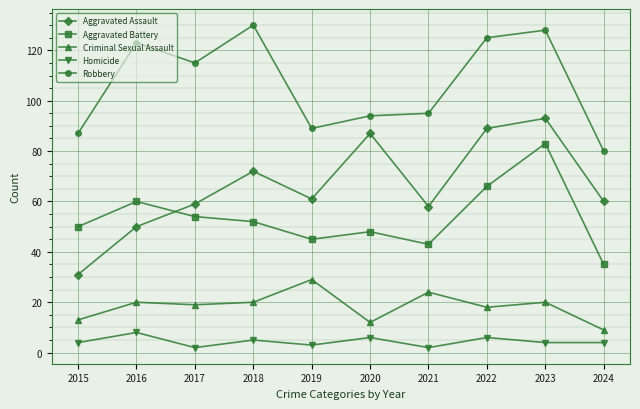

How many values in the Aggravated Assault series are below 61?

5